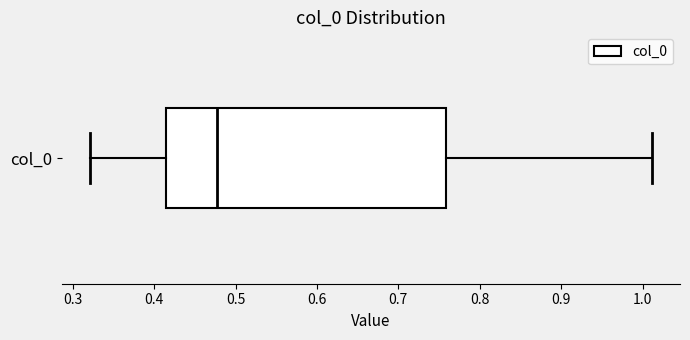

Read this box plot against the x-axis: the position of the median line, the range covered by the box, and the ends of both whiskers. The values are not printed on the chart, so give them approximately, as read against the axis.

median 0.48, box 0.41 to 0.76, whiskers 0.32 to 1.01